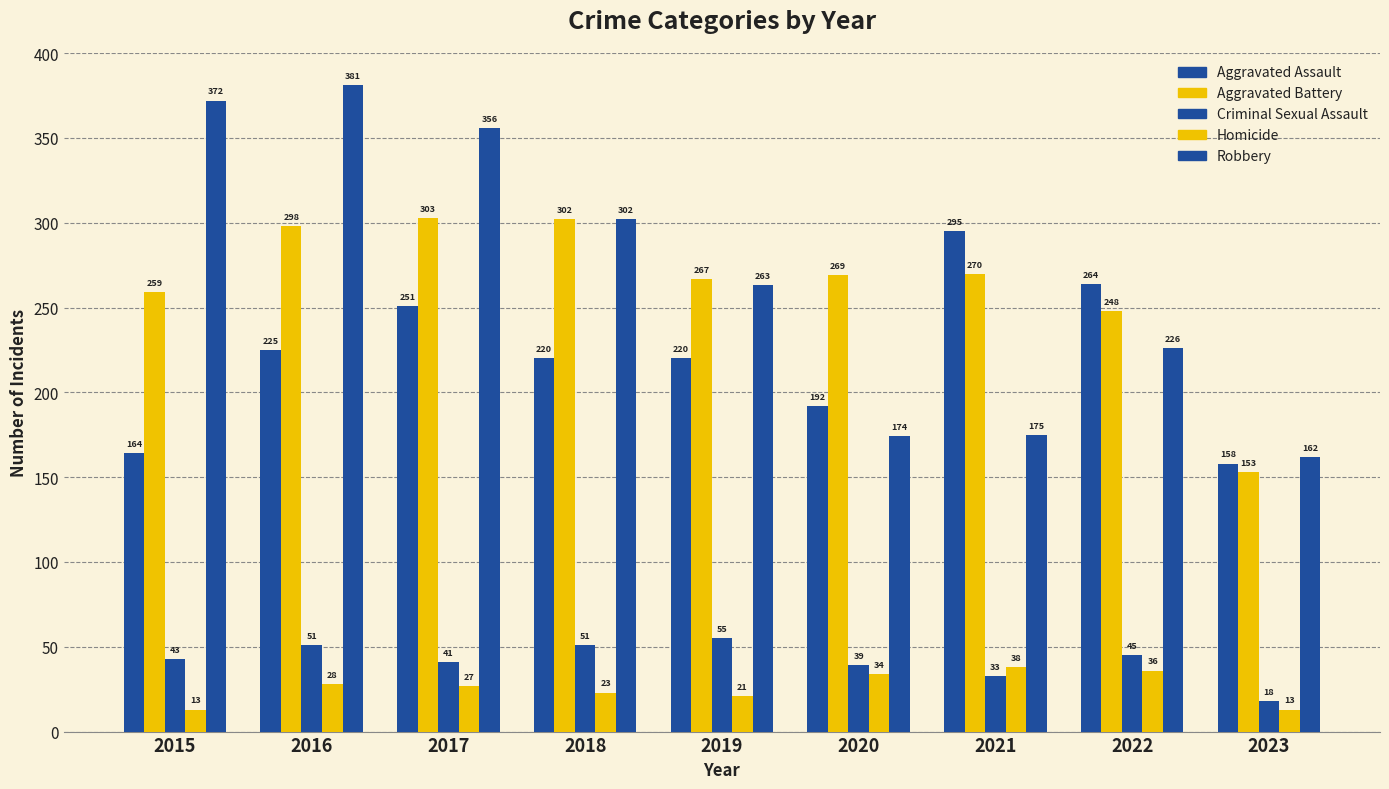

Are the bars grouped side by side (vs. stacked)?

Yes